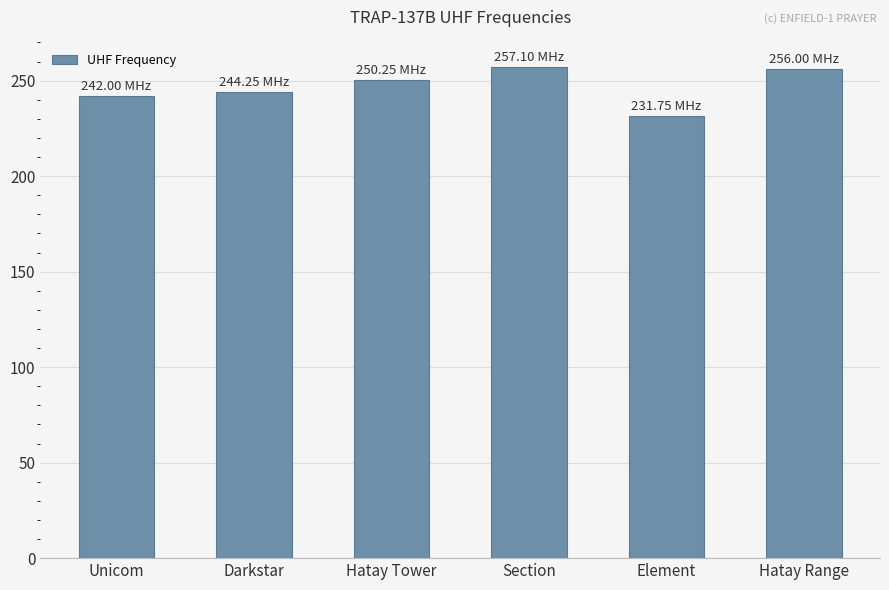

Where does the data first go above 250?

Hatay Tower